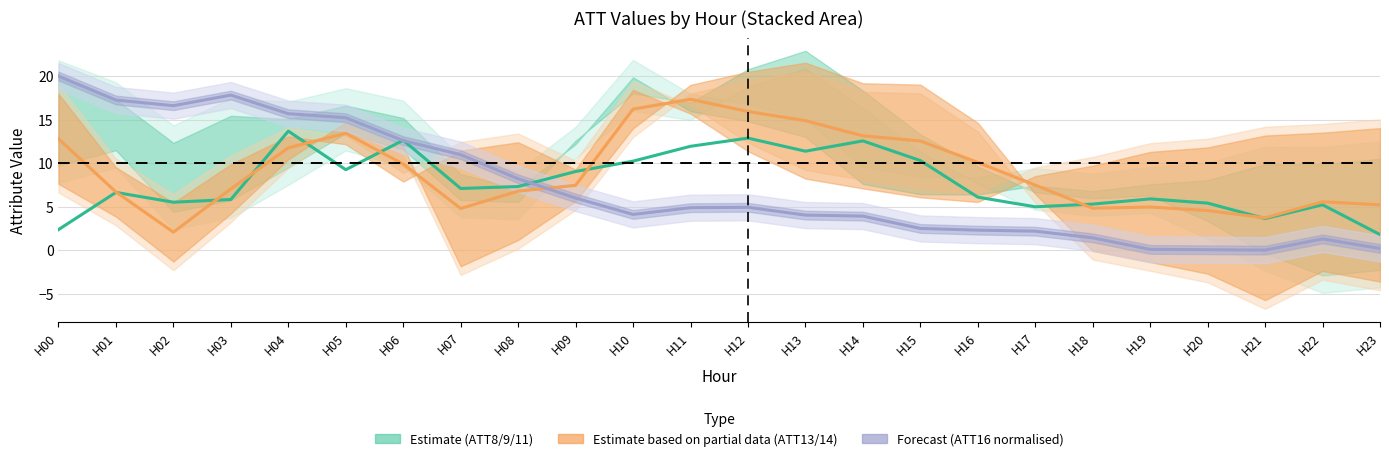

The Estimate (ATT8/9/11) series shows 10.2 at H10. True or false?

True